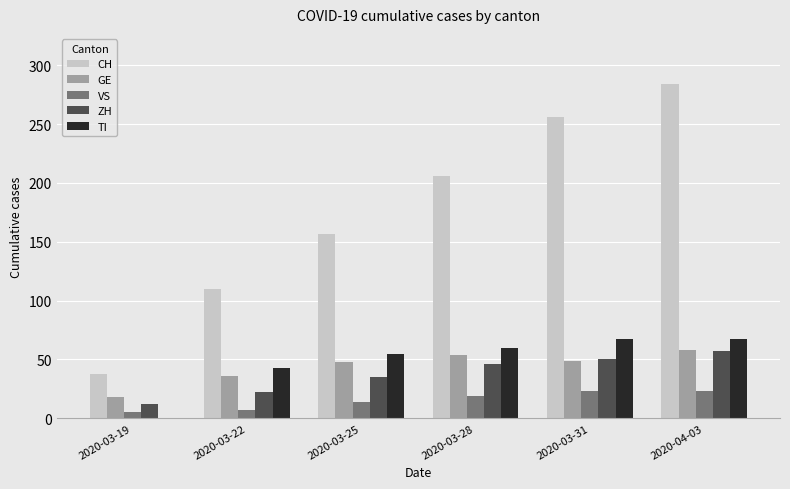

Which category has the highest value in the CH series?

2020-04-03